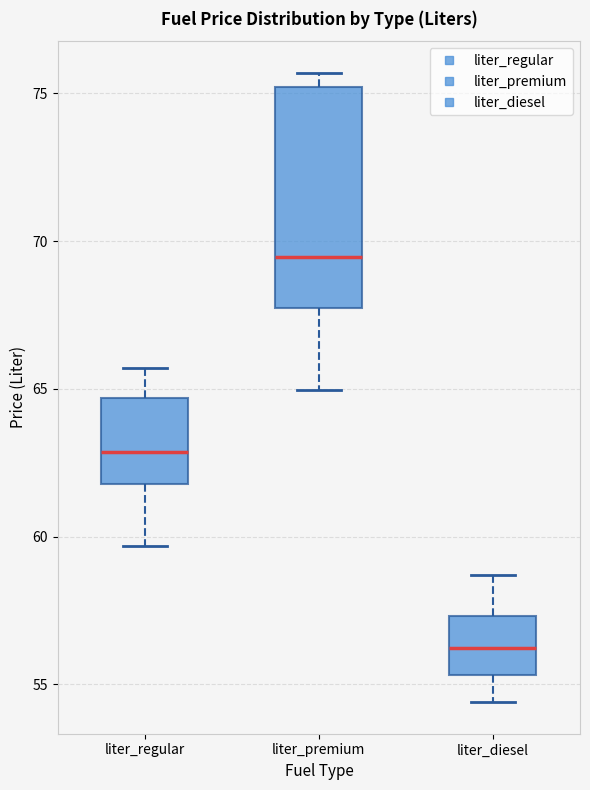

Where does the upper whisker of the box for liter_regular end on the y-axis? The values are not printed on the chart, so give them approximately, as read against the axis.

65.5